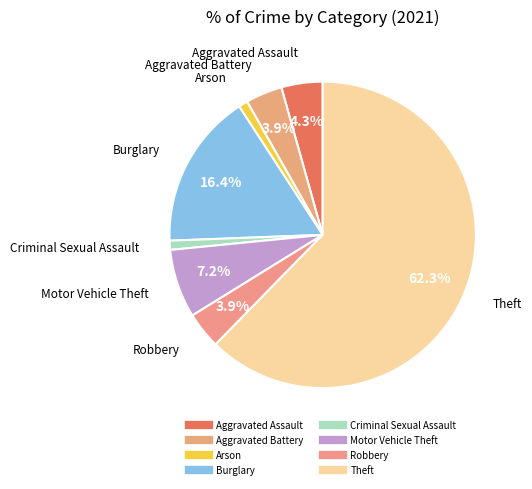

What percentage do Aggravated Battery and Theft together represent?

66.2%